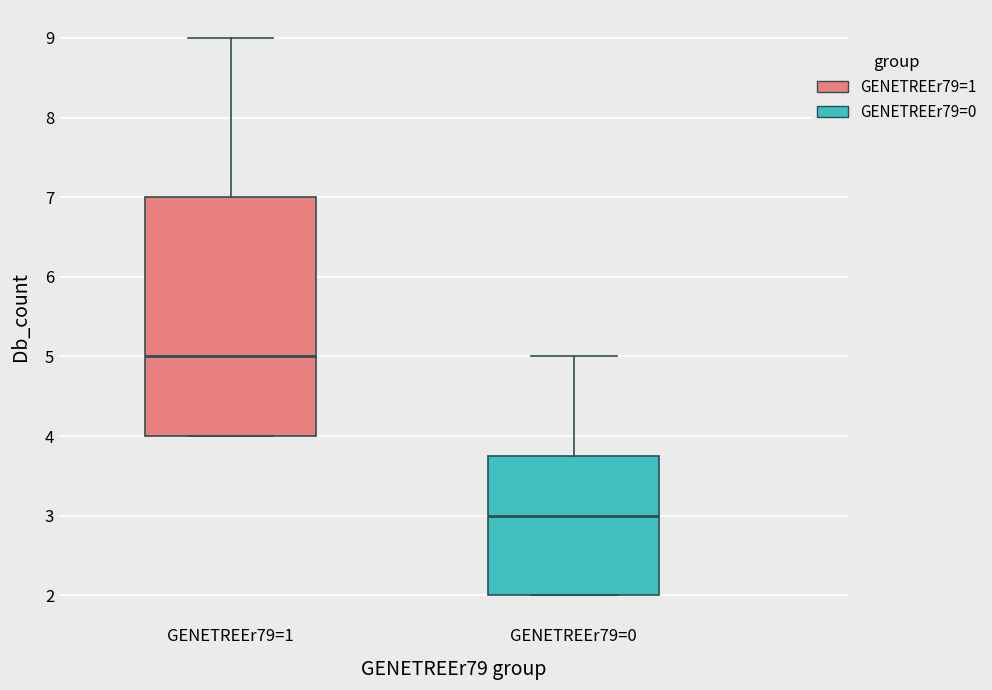

Where does the upper whisker of the box for GENETREEr79=0 end on the y-axis? The values are not printed on the chart, so give them approximately, as read against the axis.

5.0